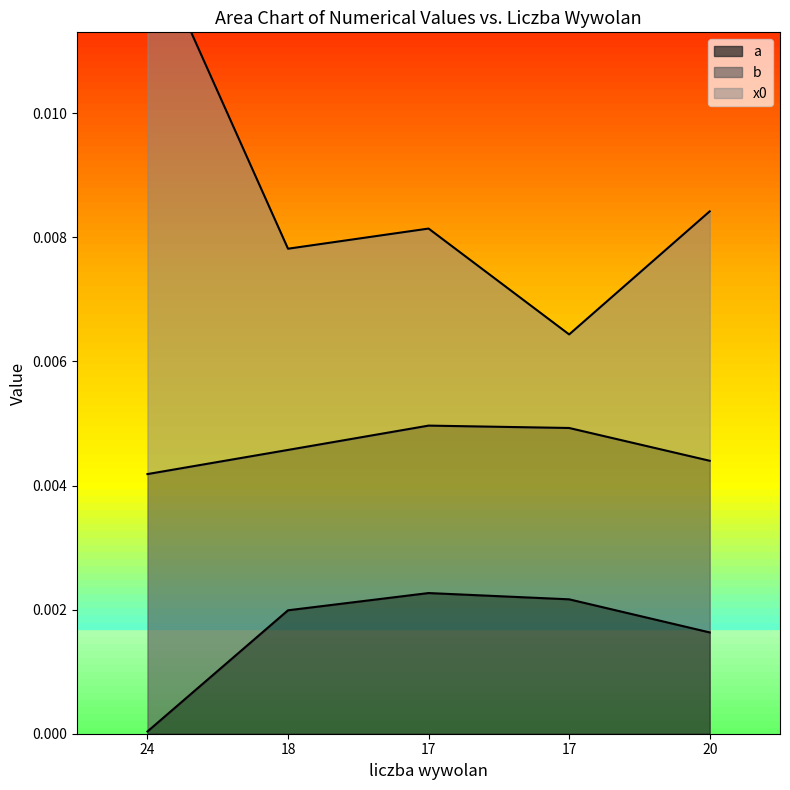

True or false: x0 and a intersect in this chart.

False